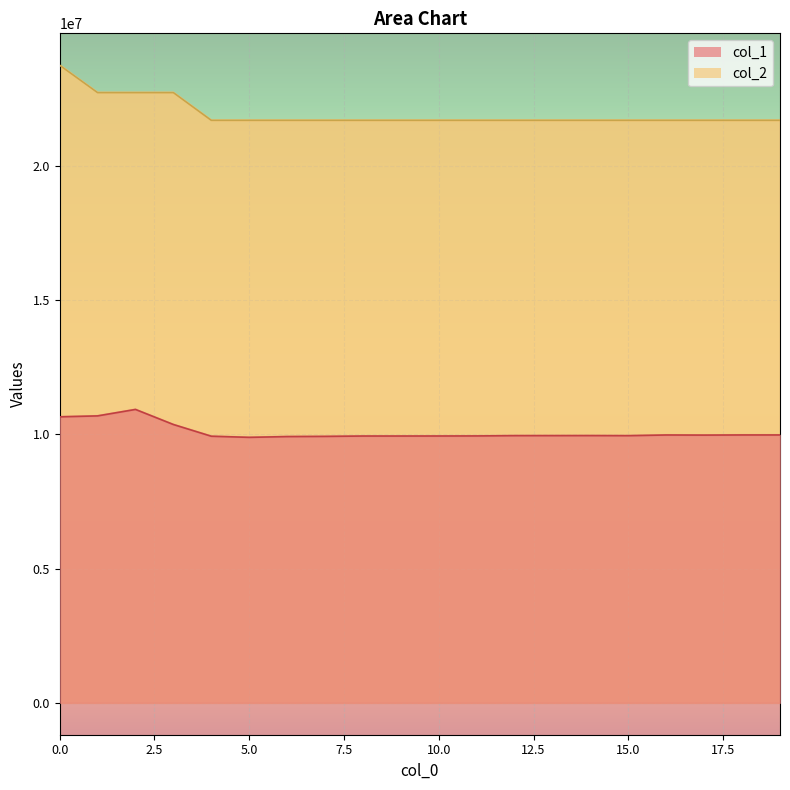

What is the sum of all col_1 values?

201662896